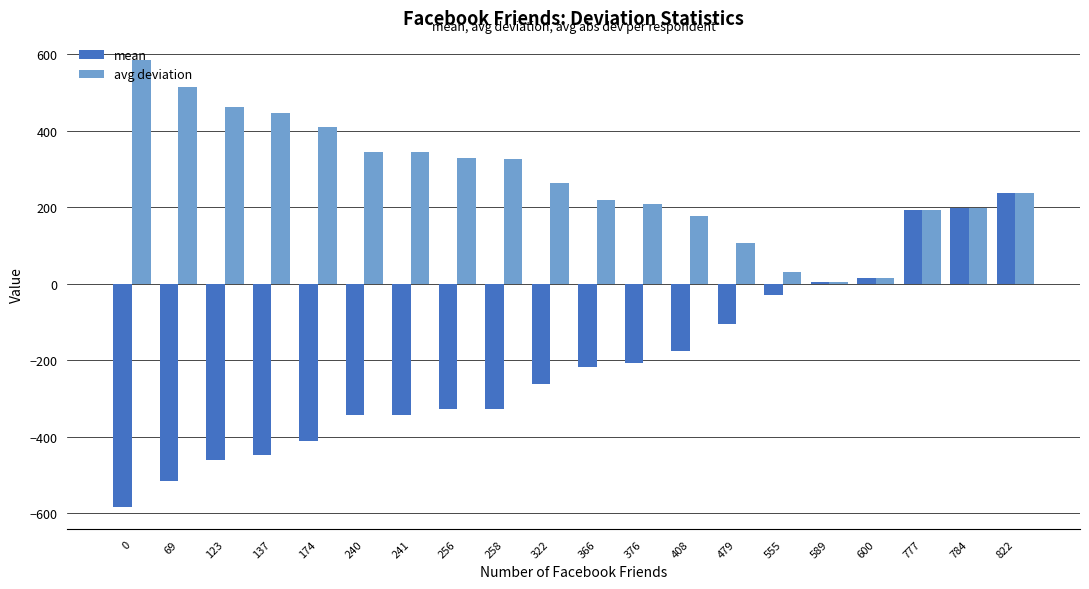

Which series has the widest spread of values?

mean